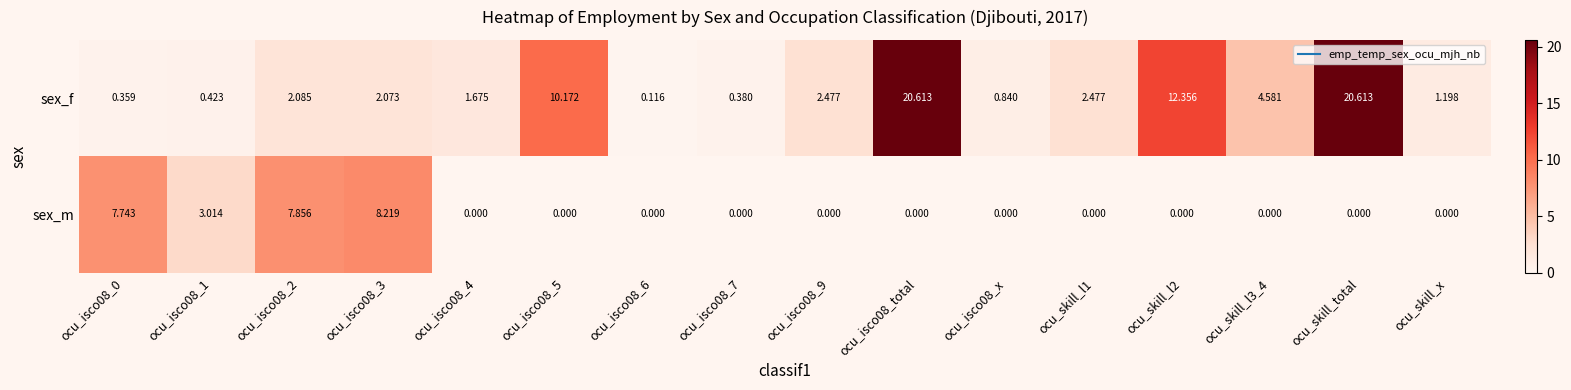

How many series are shown in this chart?

2